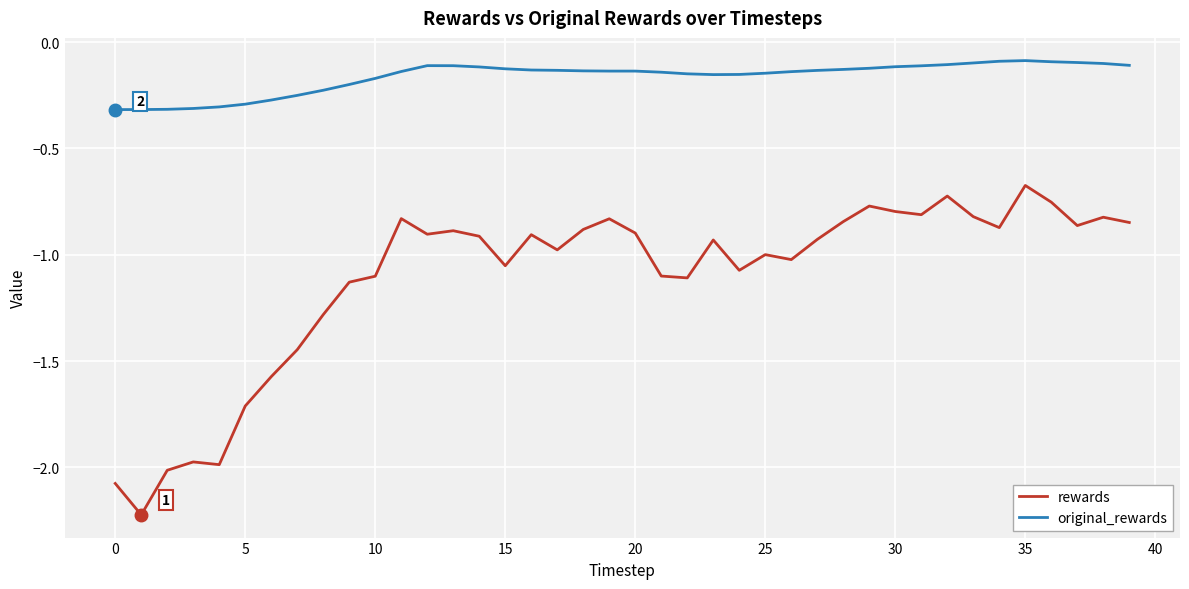

True or false: original_rewards and rewards cross at least once.

False